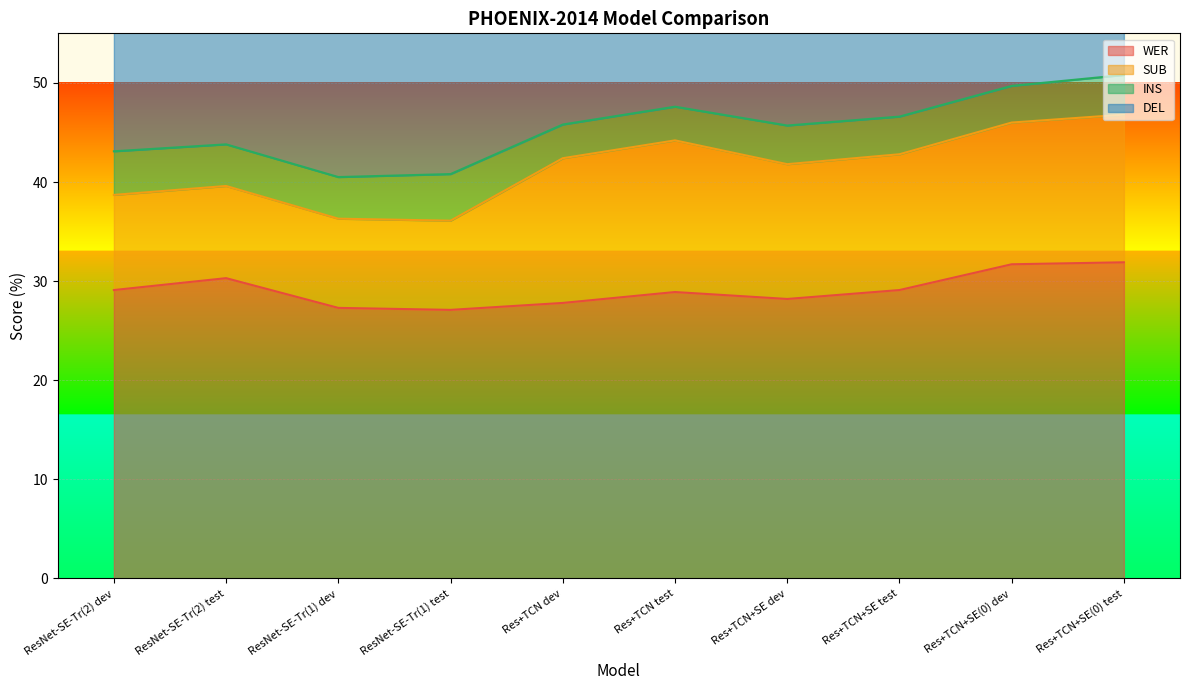

At which category does INS reach its first local peak?

ResNet-SE-Tr(1) test